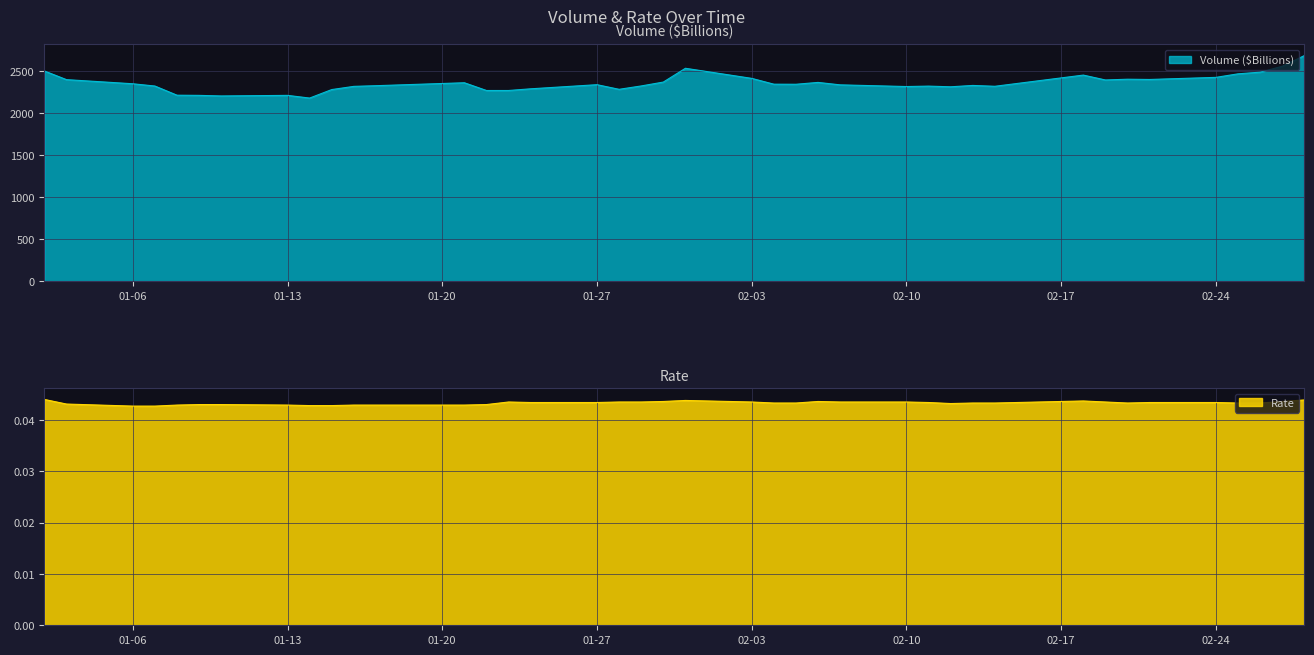

What is the minimum value for Volume ($Billions)?

2179